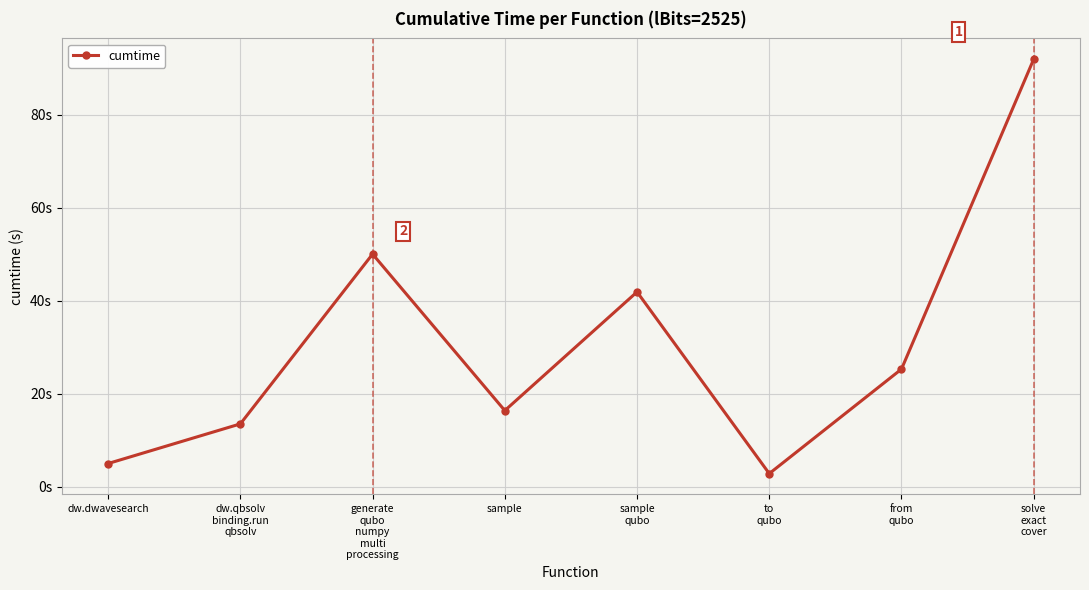

Which category has the lowest value across all series?

to
qubo